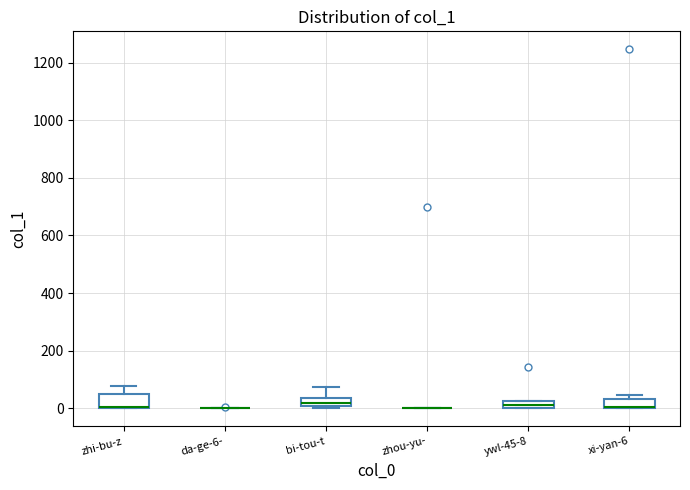

Where is the lower edge of the box for ywl-45-8 on the y-axis? The values are not printed on the chart, so give them approximately, as read against the axis.

0